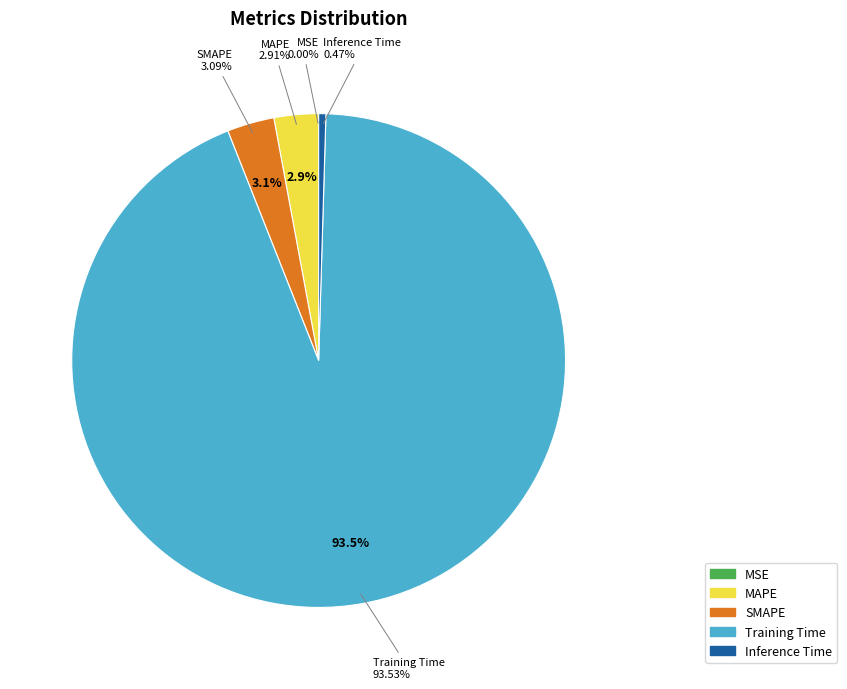

Is there a majority slice in this chart?

Yes